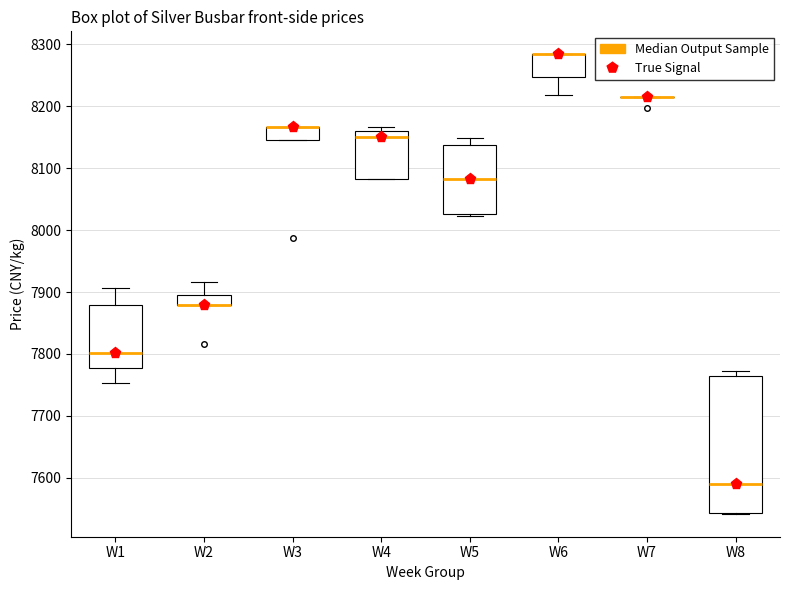

Where is the lower edge of the box for W6 on the y-axis? The values are not printed on the chart, so give them approximately, as read against the axis.

8250